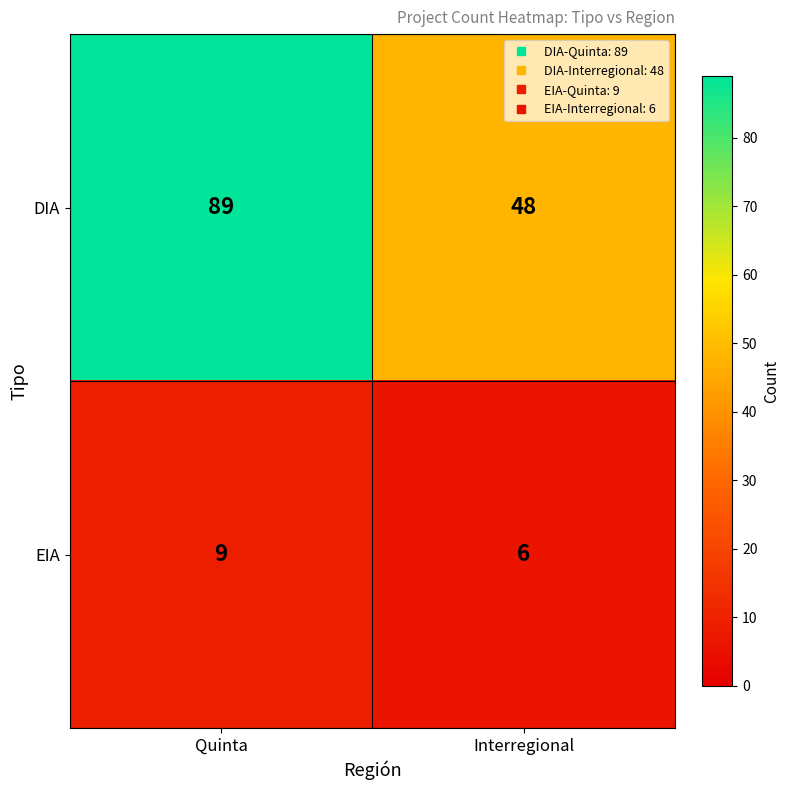

What value does the EIA series have at Interregional?

6